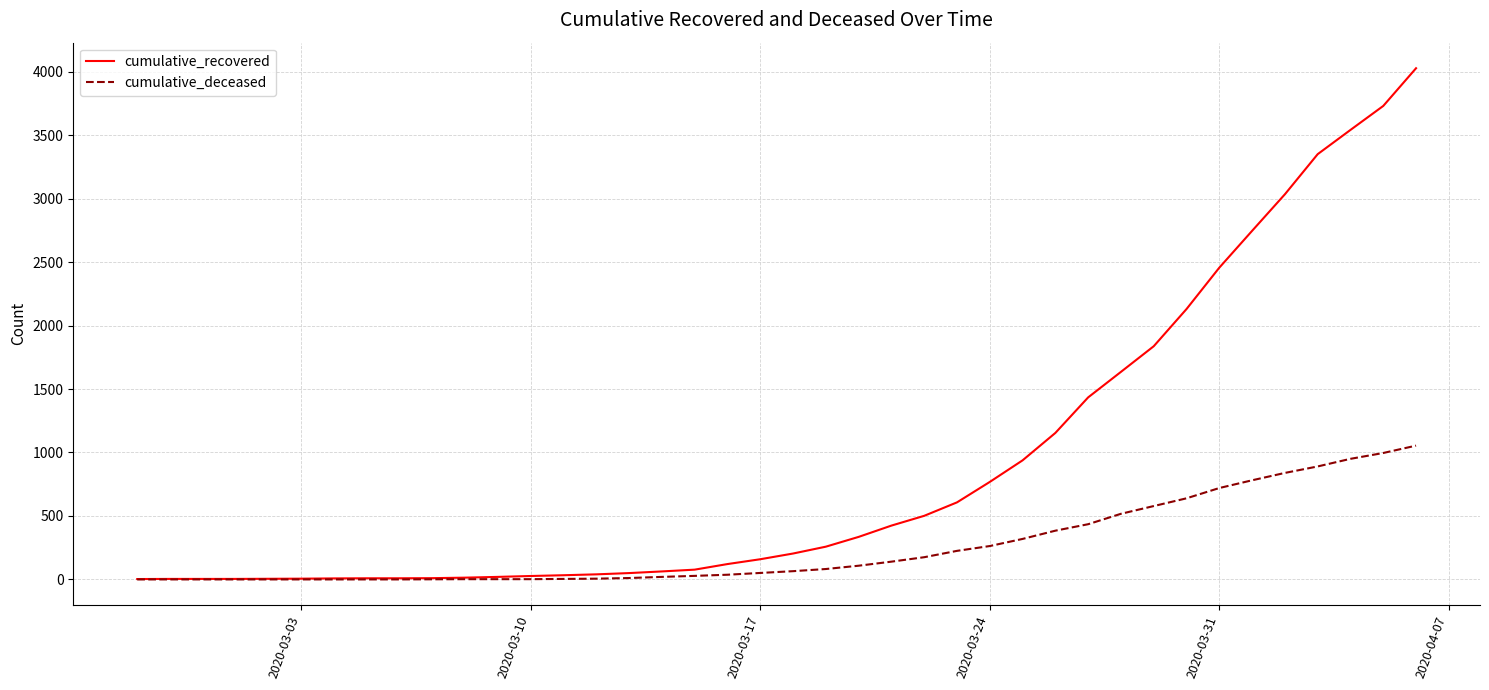

Which series has the largest total across all categories?

cumulative_recovered